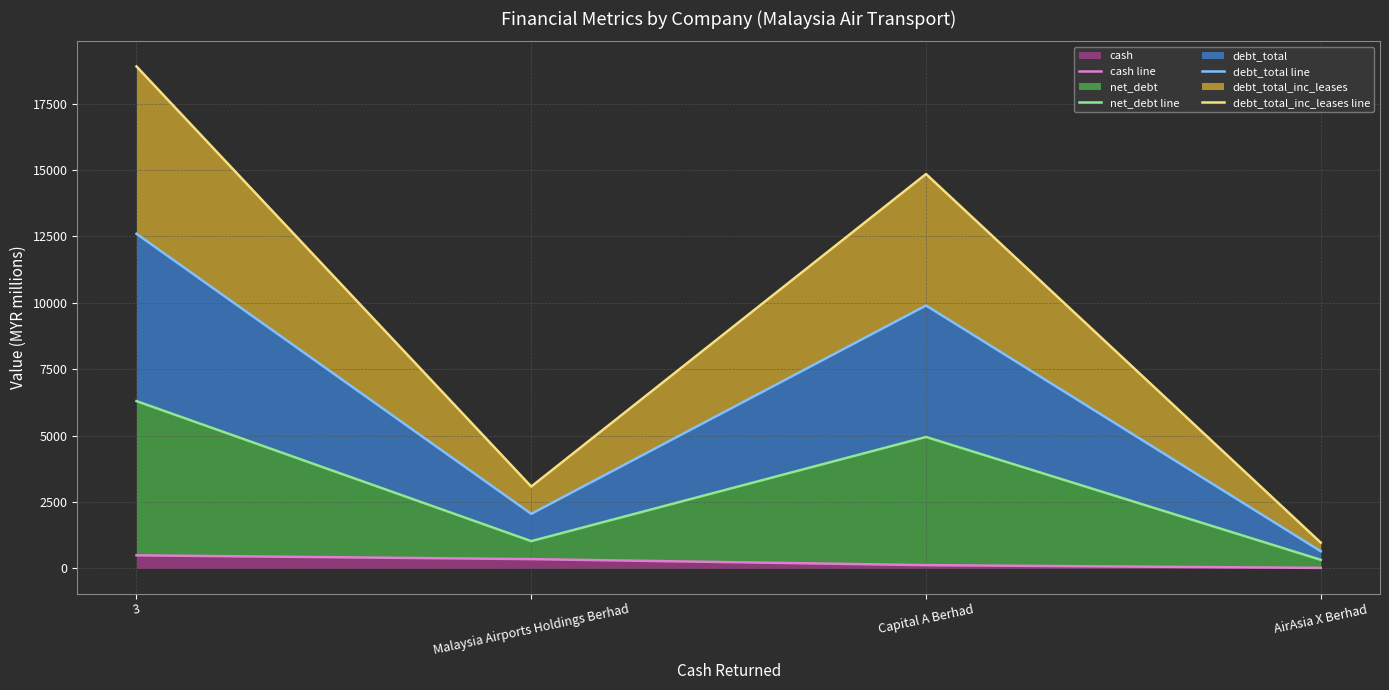

True or false: cash line has more than 2 points higher than both neighbors.

False